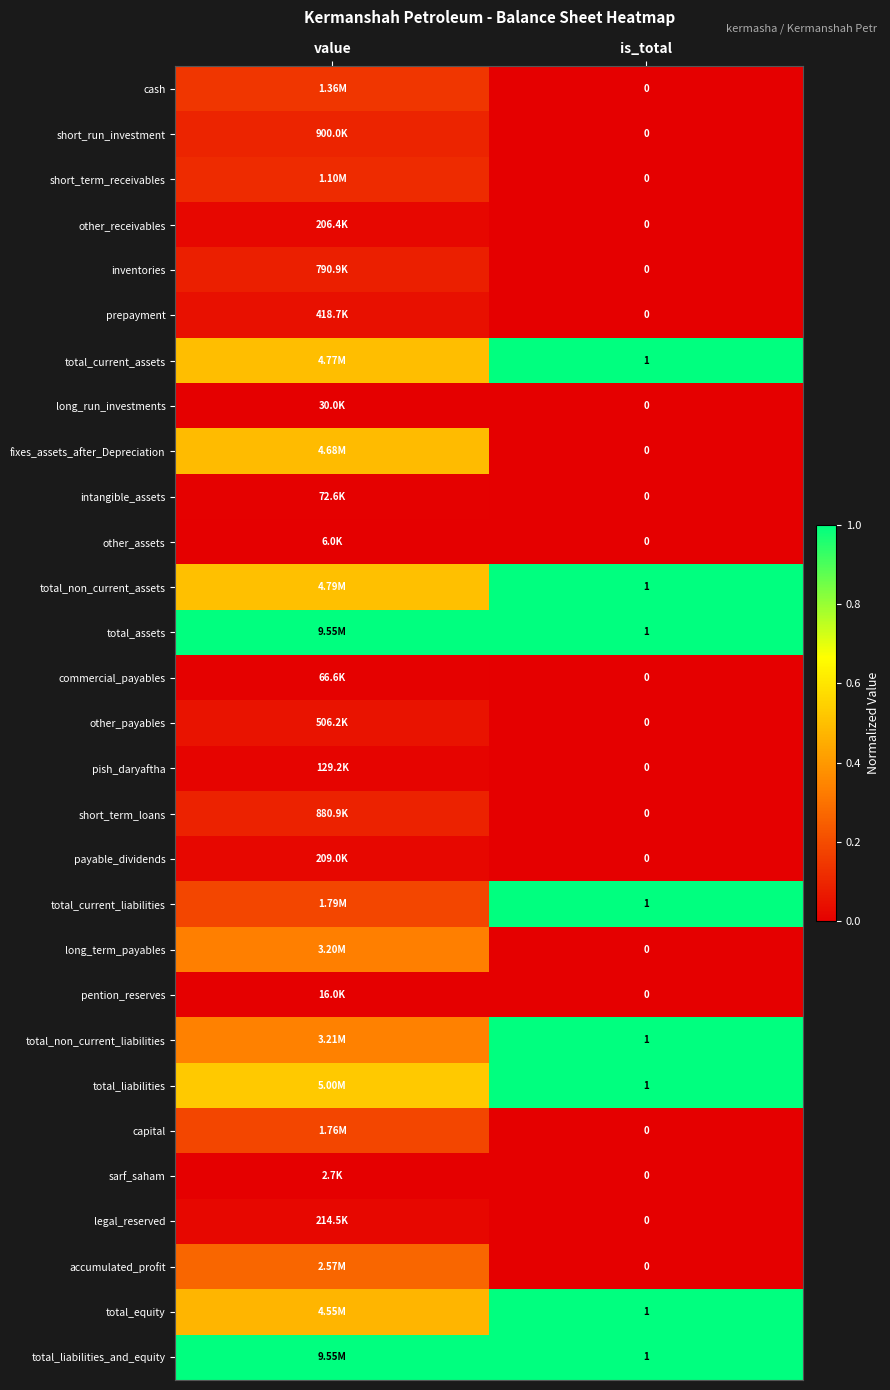

Is it true that total_equity equals 0.7 at value?

False